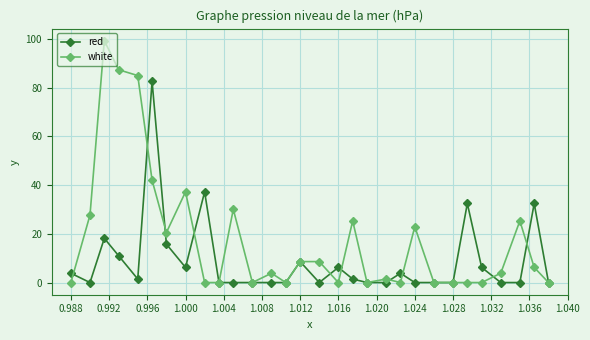

What is the value of the red point at the 3rd from the left?

18.1